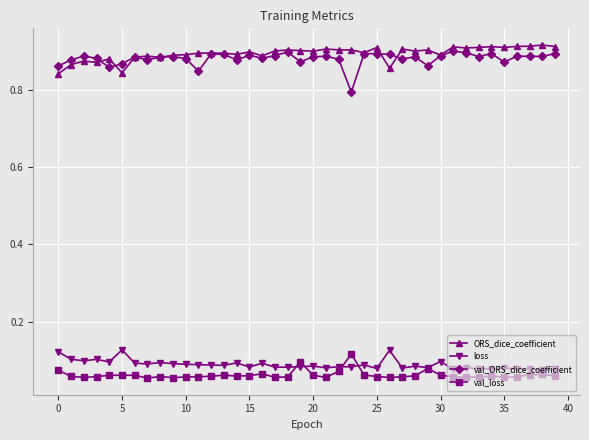

How many series are shown in this chart?

4